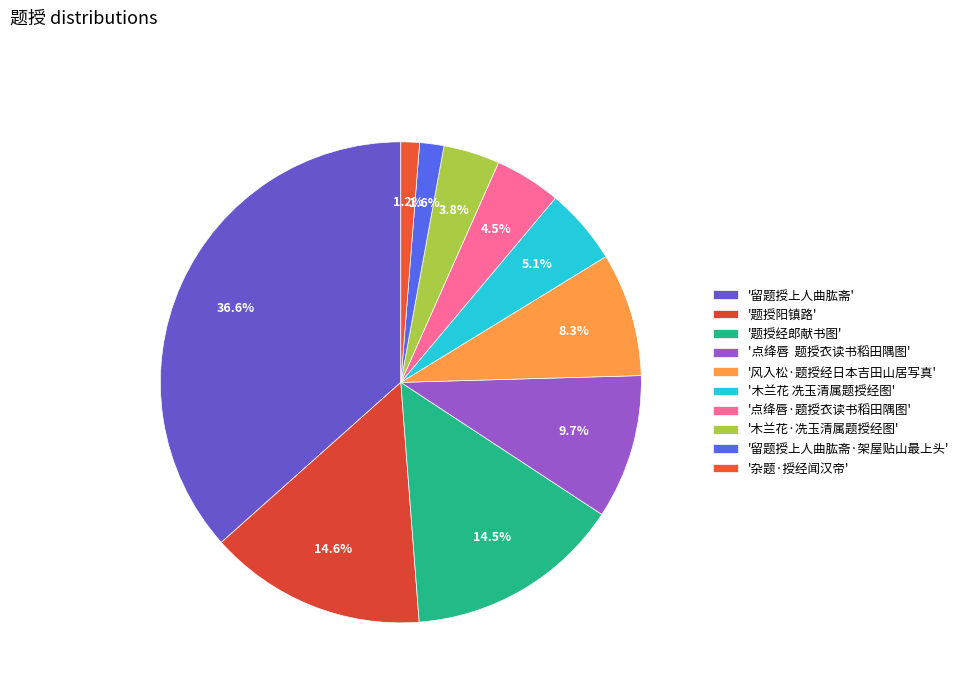

How many slices are in this pie chart?

10